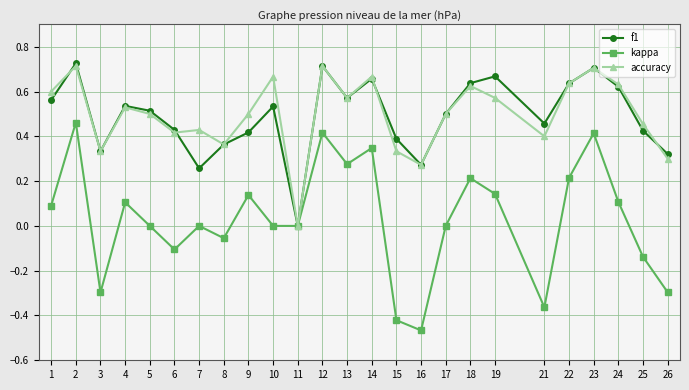

Count the number of data series in this chart.

3